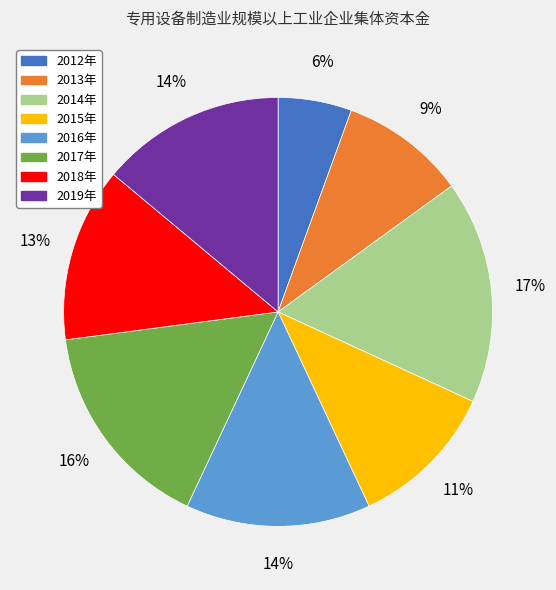

Which has a higher value, 2016年 or 2014年?

2014年